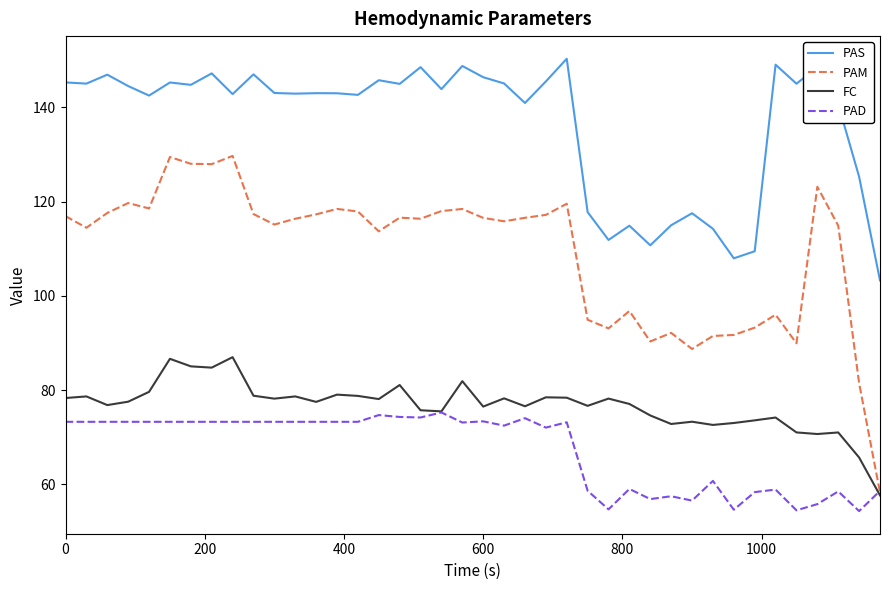

Which series has the largest total across all categories?

PAS